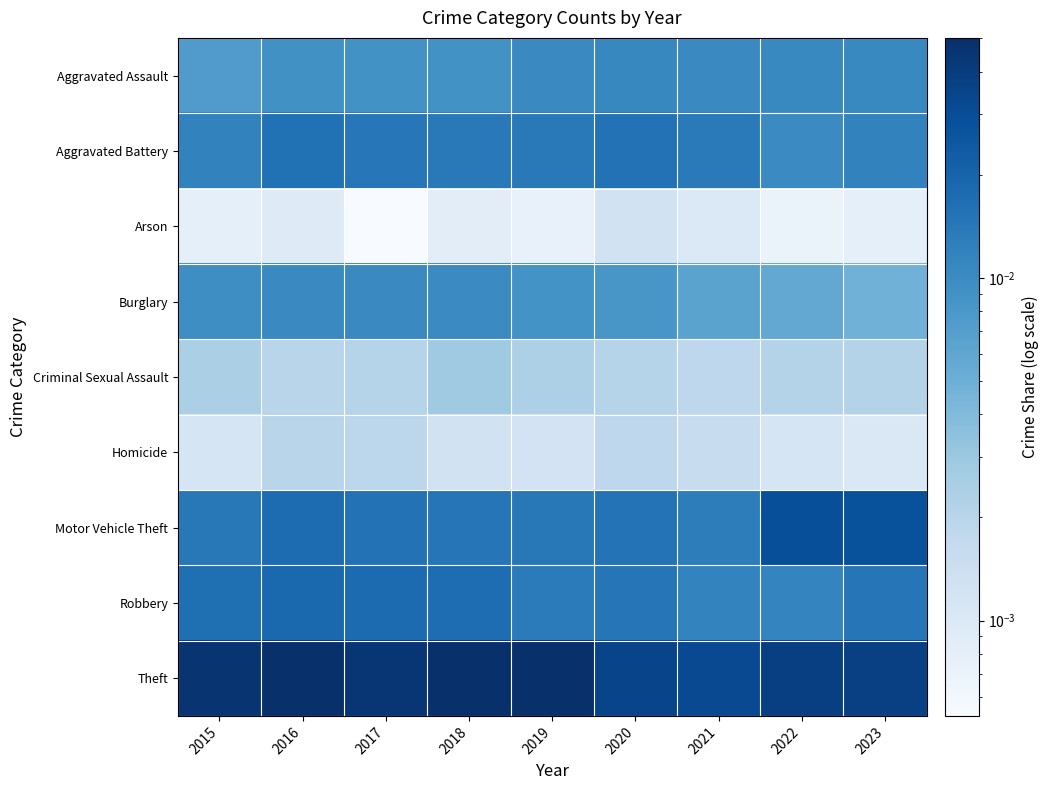

Which series has the largest total across all categories?

Theft